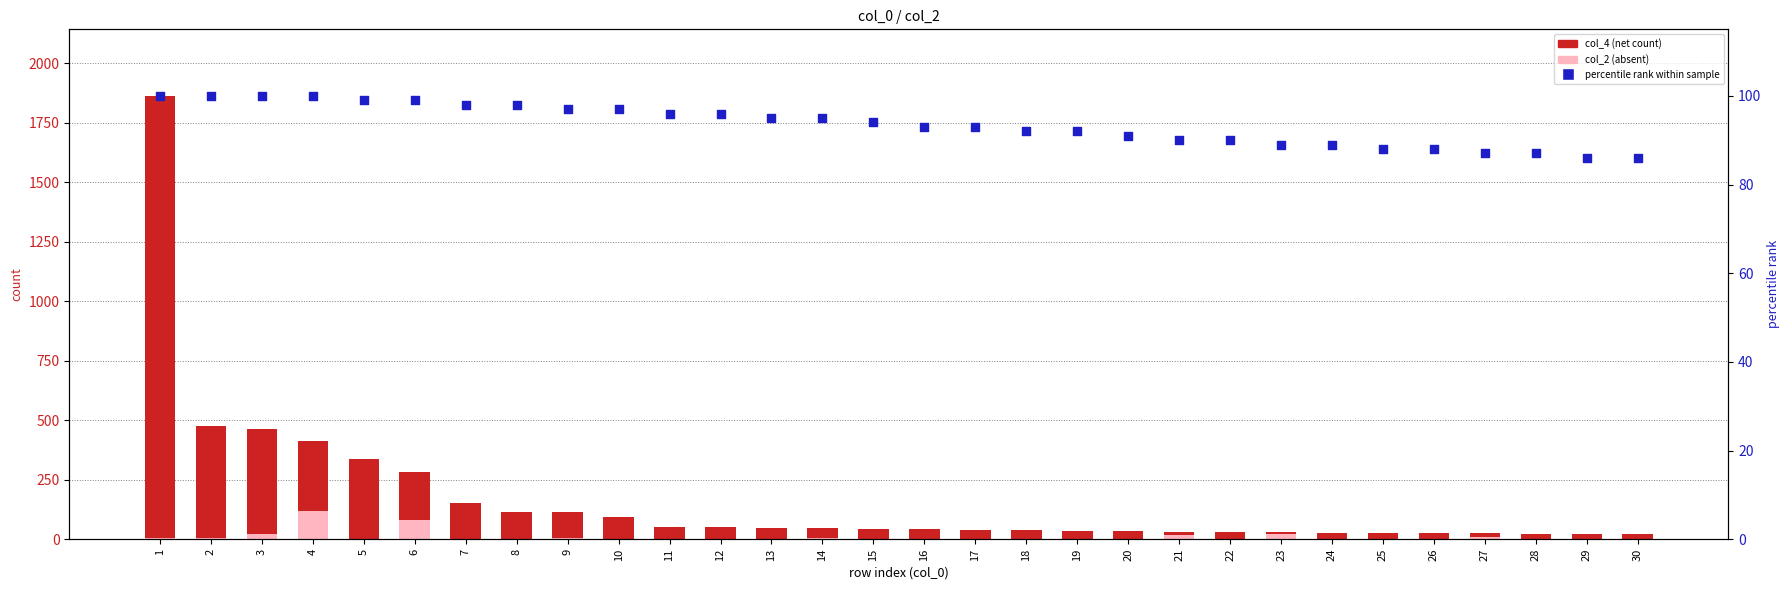

Is the value of col_4 (net count) at 23 greater than the value of percentile rank at 15?

No